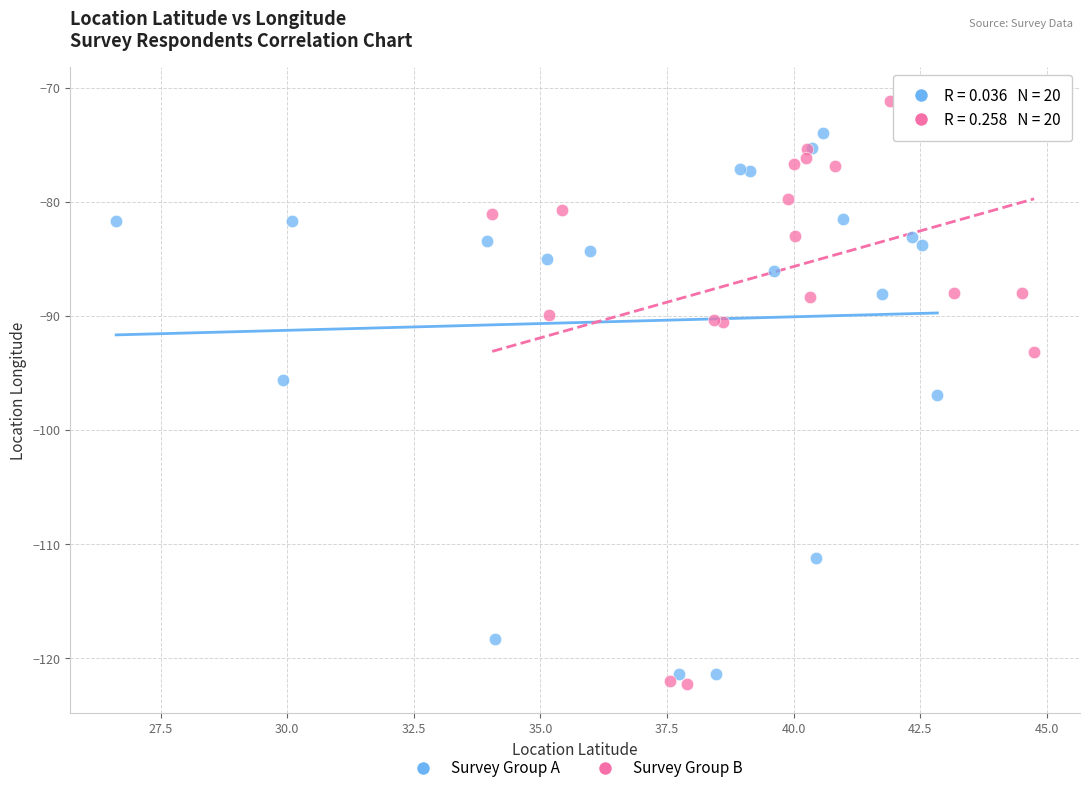

Which series has the largest Y range (max minus min)?

Survey Group B